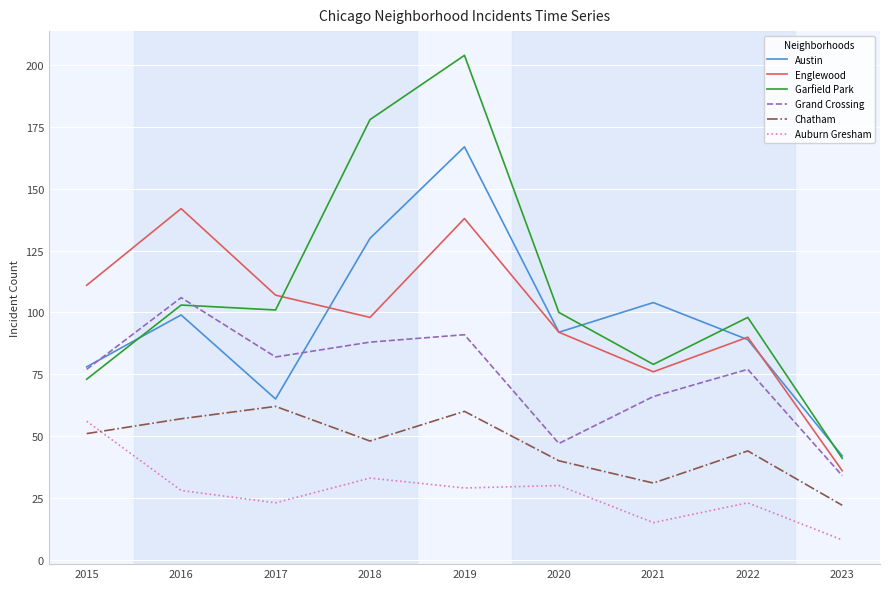

Where do Chatham and Auburn Gresham first cross each other?

2015 and 2016